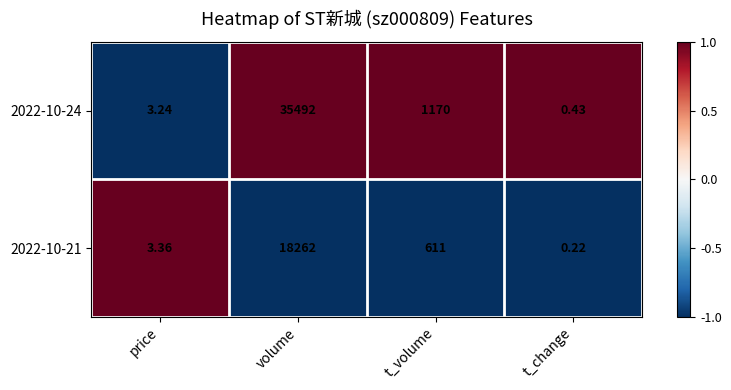

At which label is 2022-10-21 closest to 9131?

t_volume